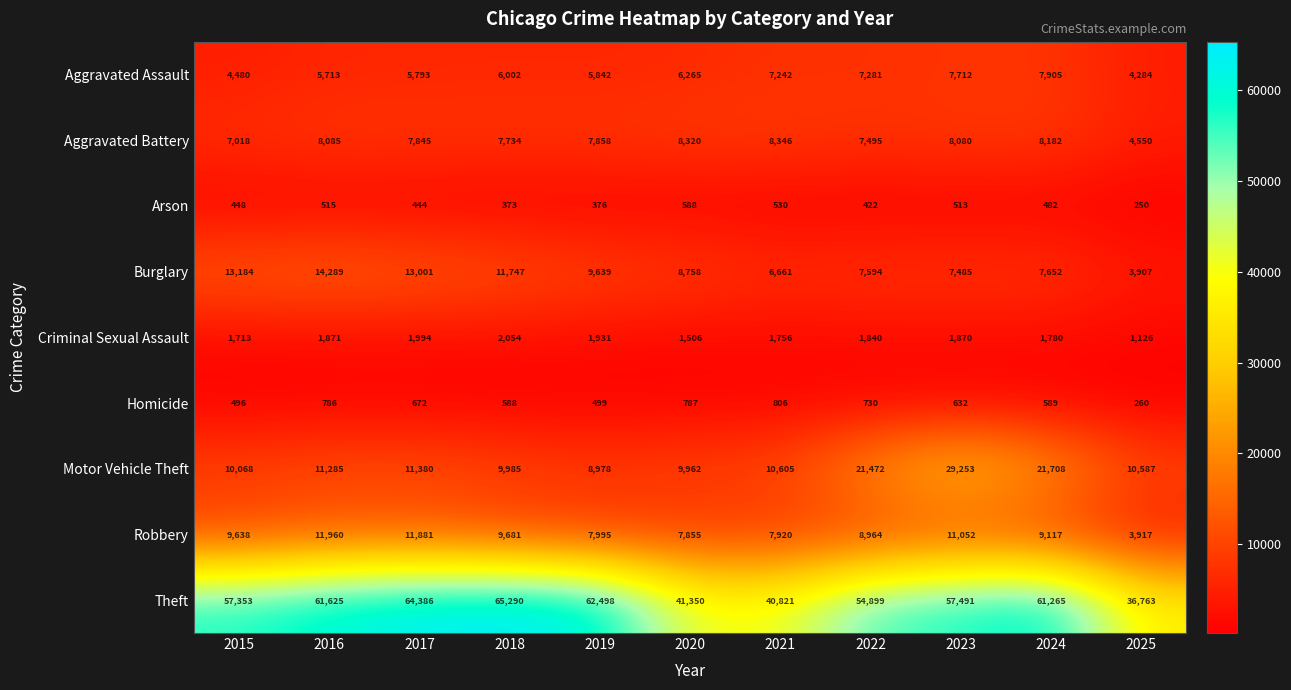

At which label does Criminal Sexual Assault first exceed 1840?

2016